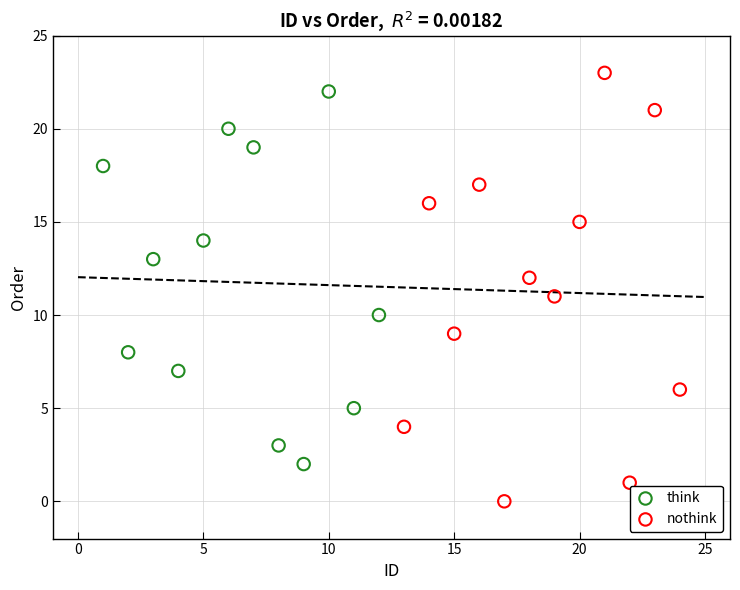

Which series reaches the maximum Y coordinate?

nothink